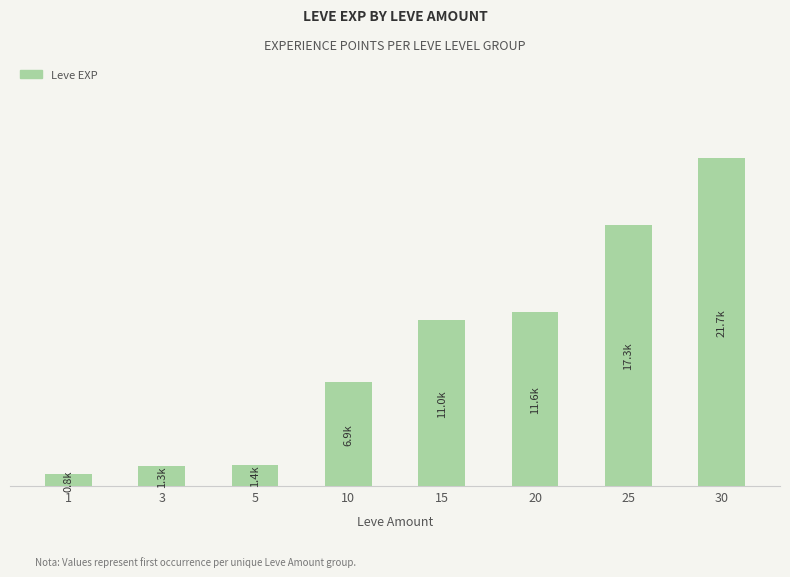

Rank the categories by value from lowest to highest.

1, 3, 5, 10, 15, 20, 25, 30